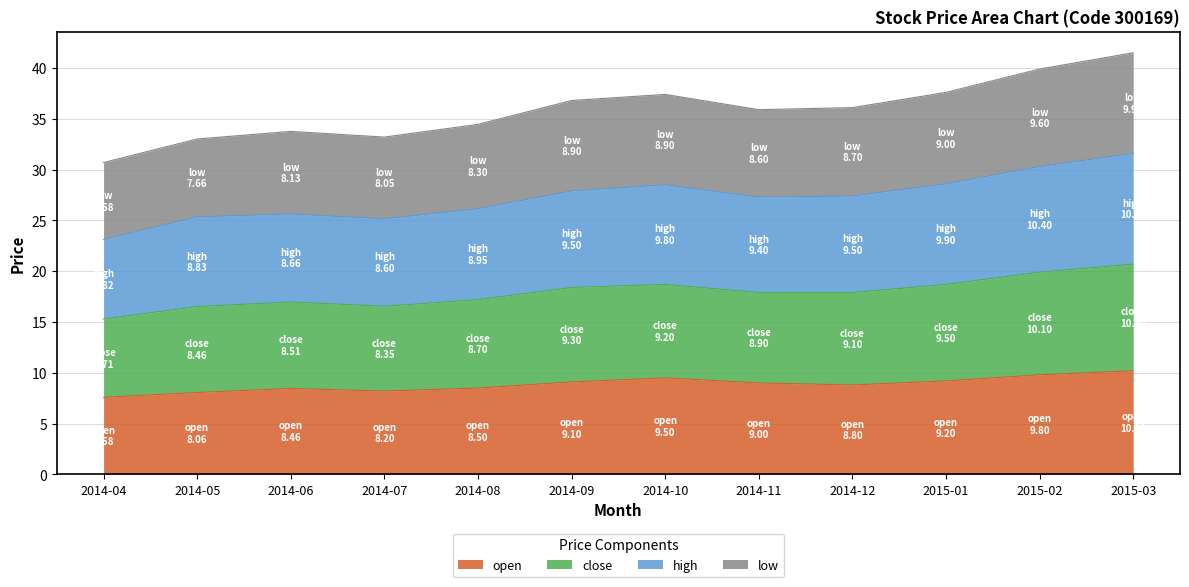

How many interior local valleys does the close series have?

2